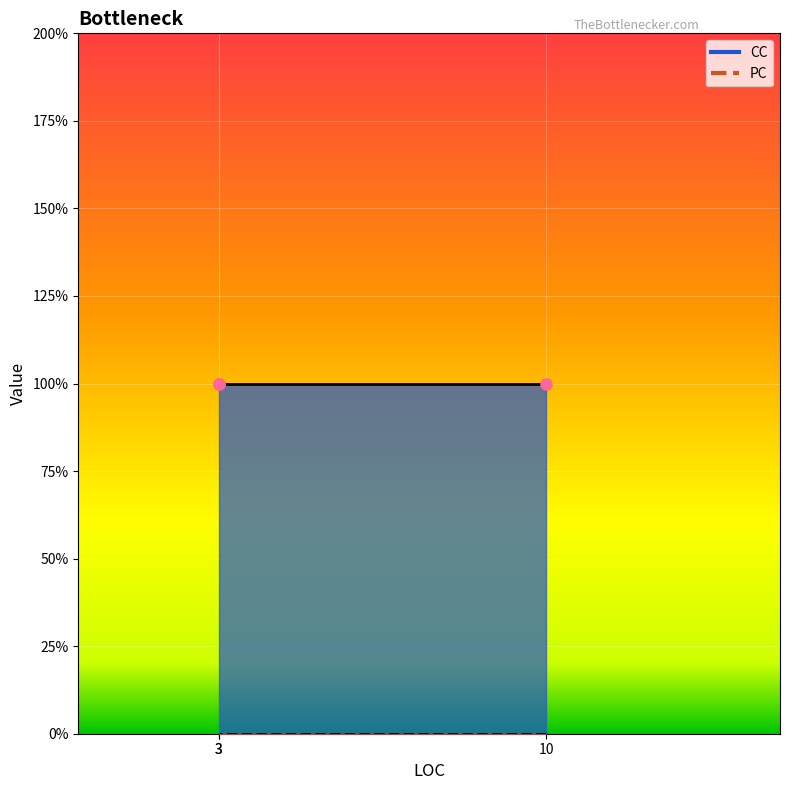

How many lines are shown in the chart?

2